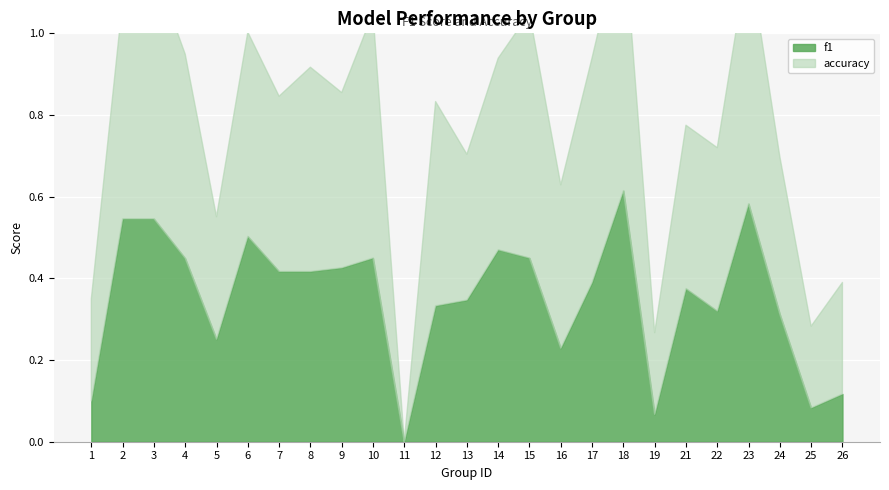

How many values in the f1 series exceed 0?

24